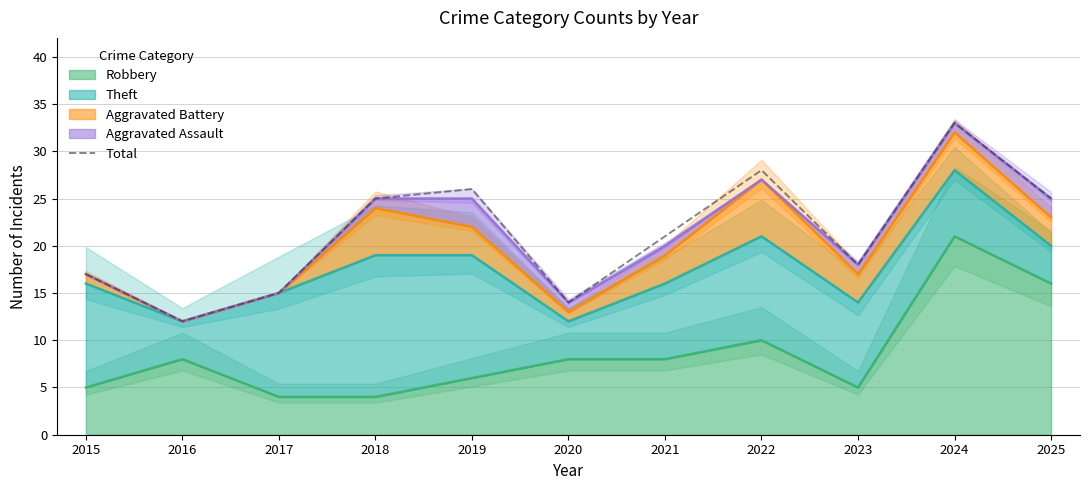

Rank the categories by value from highest to lowest.

2024, 2022, 2019, 2018, 2025, 2021, 2023, 2015, 2017, 2020, 2016